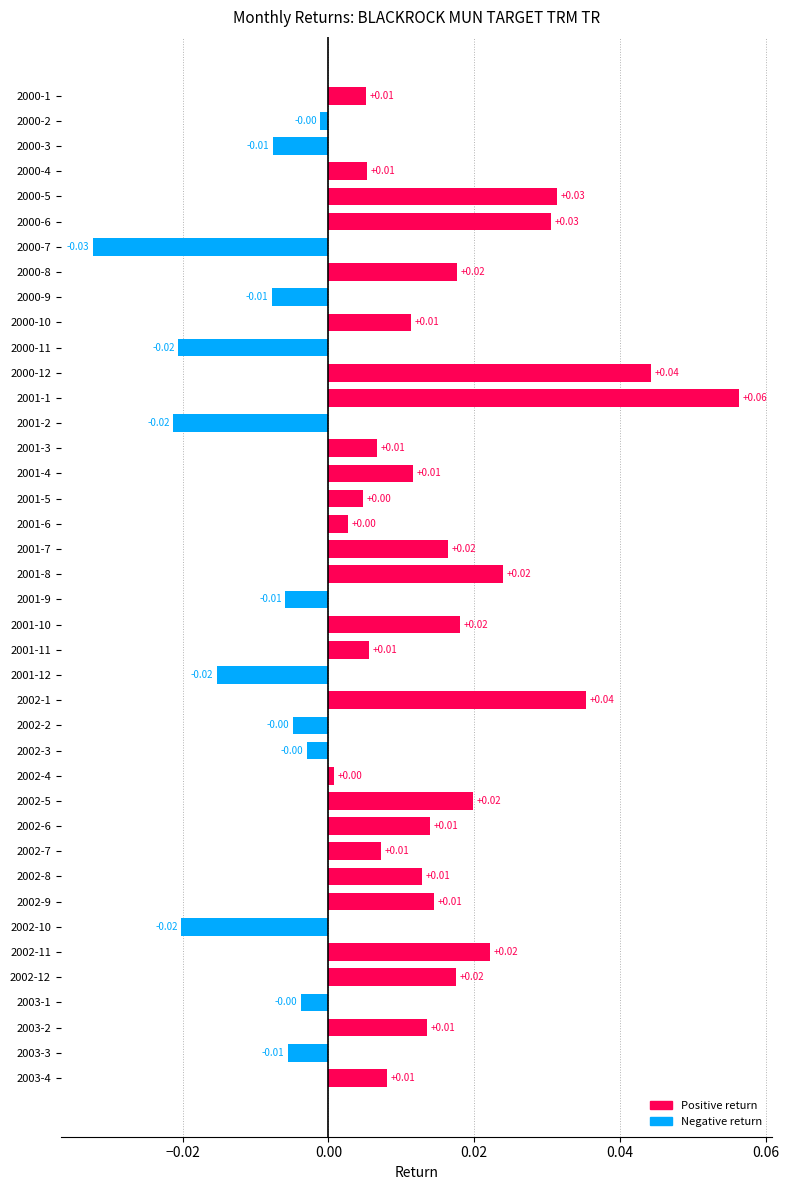

Which has a higher value, 2001-1 or 2003-4?

2001-1